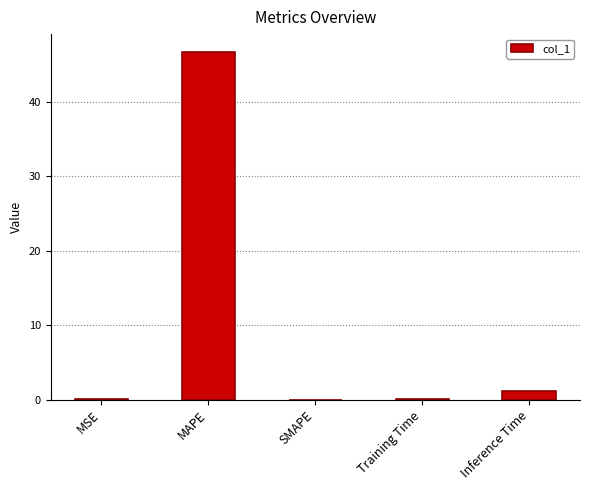

What is the maximum value shown in the chart?

46.8